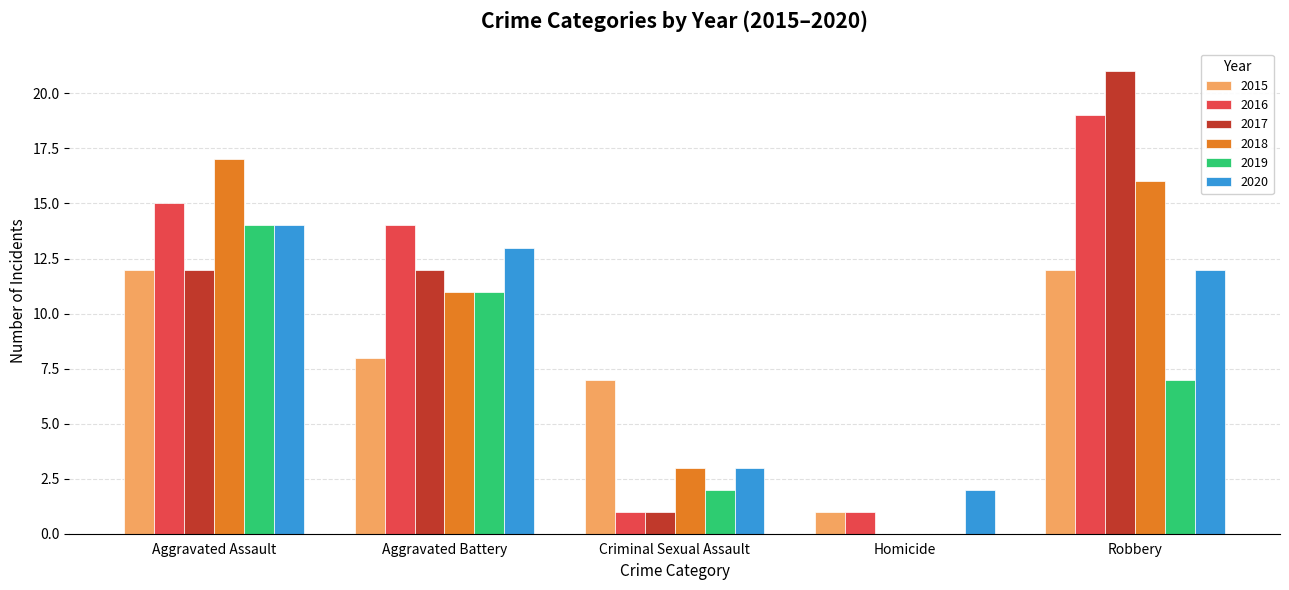

The value of 2019 at Aggravated Assault is 14. True or false?

True